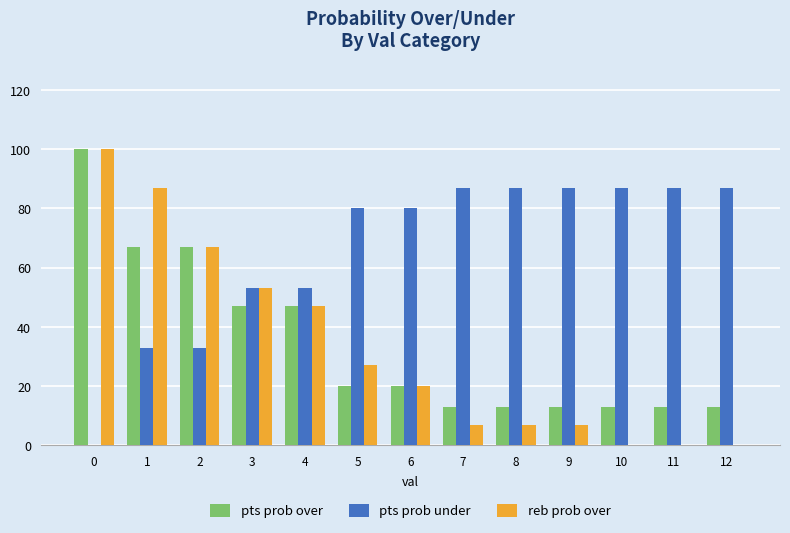

What is the sum of all pts prob over values?

446